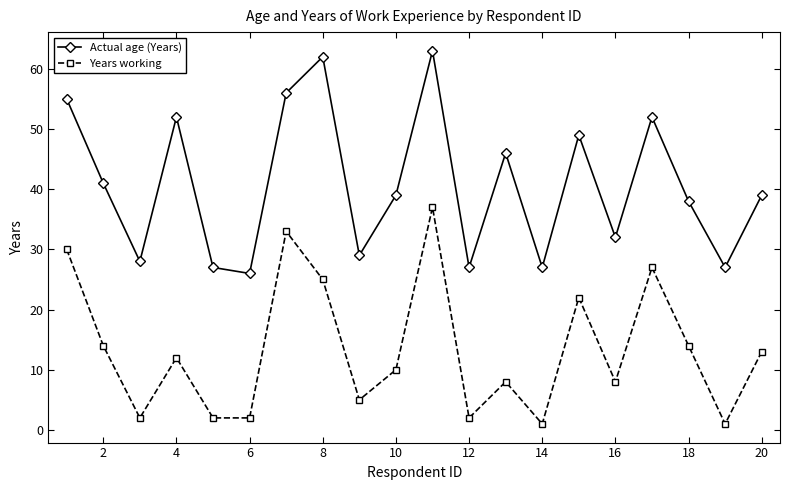

In Actual age (Years), how many points are higher than both neighbors (excluding endpoints)?

6